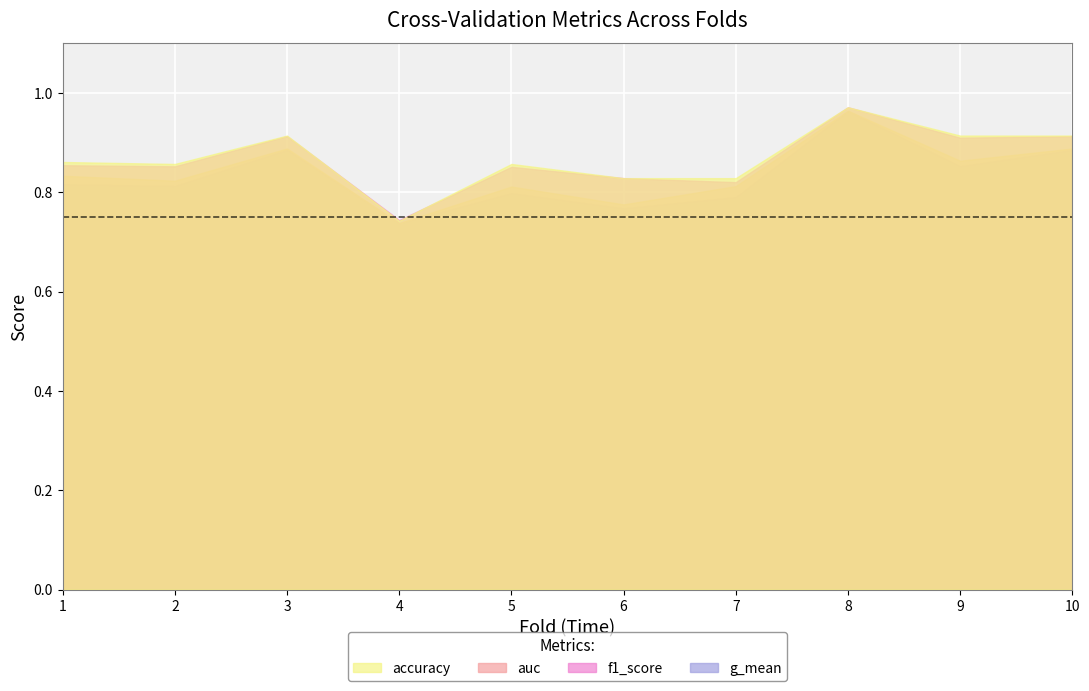

What is the total value across all series at 2?

3.3